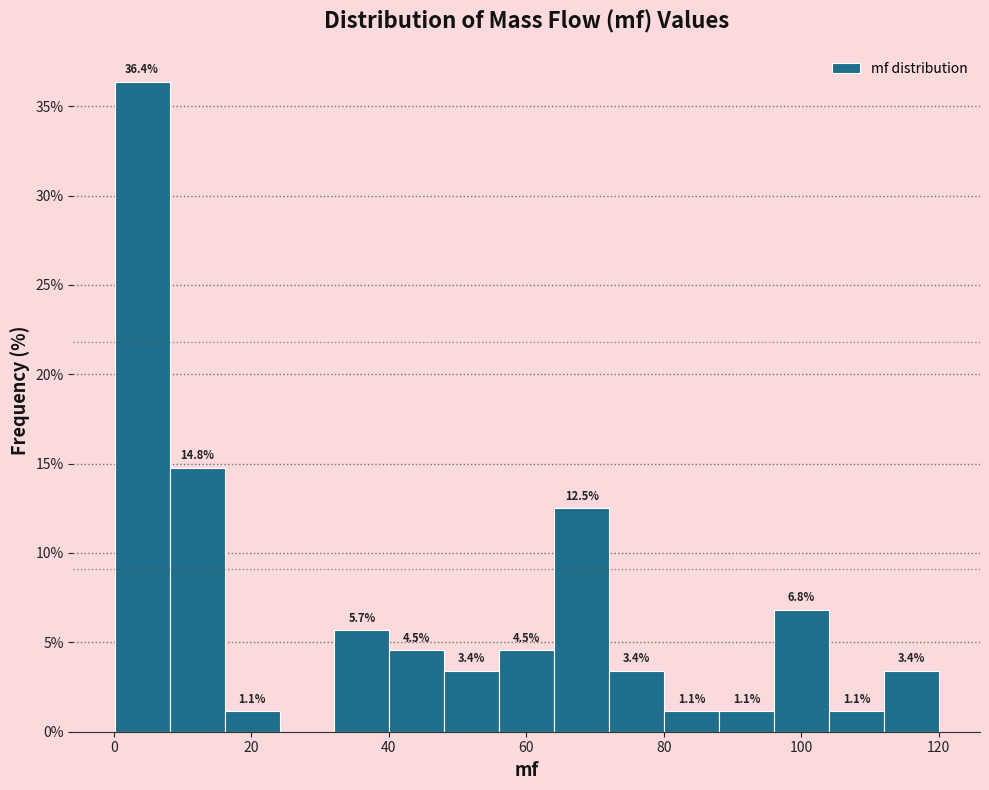

Read against the x-axis, roughly where is the centre of the tallest bar?

4